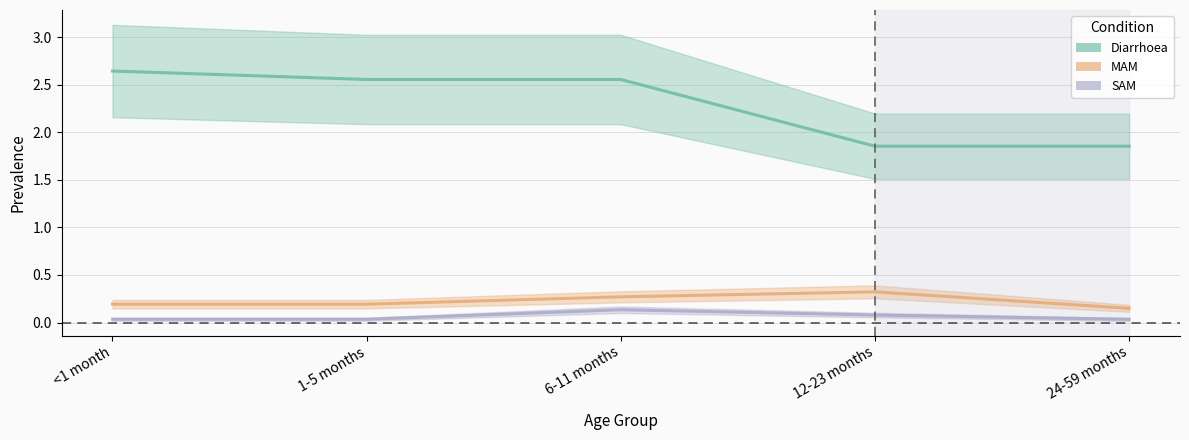

Rank the categories by Diarrhoea value from highest to lowest.

<1 month, 1-5 months, 6-11 months, 12-23 months, 24-59 months